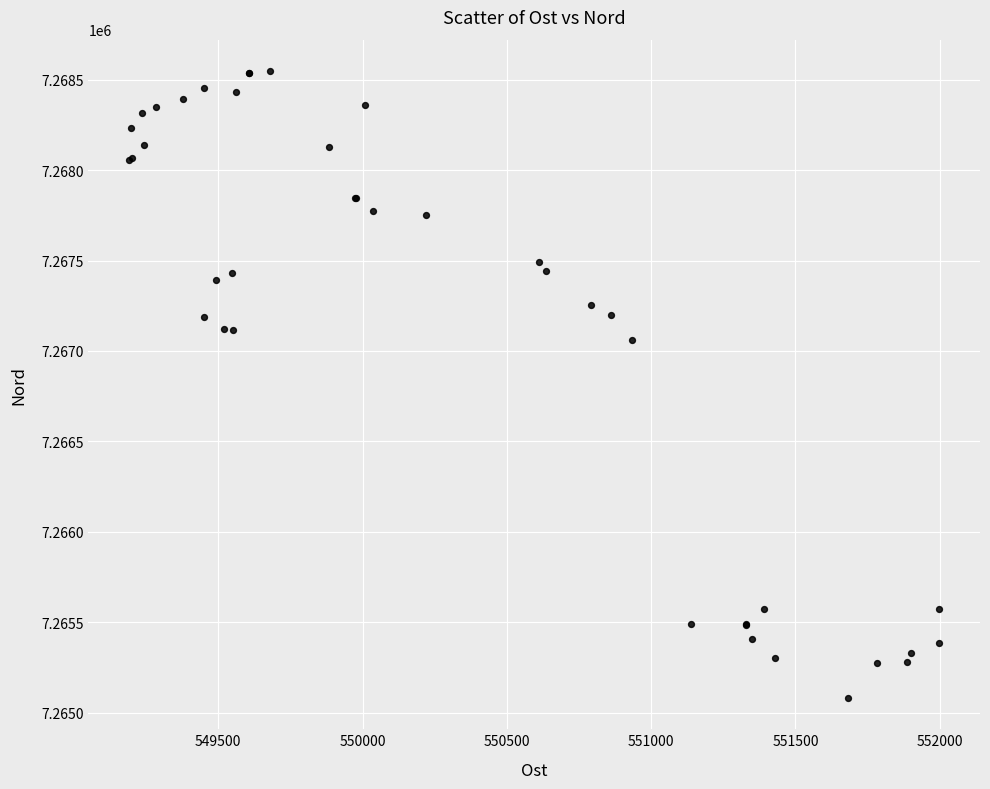

What Y value in the scatter plot is closest to 7266814?

7267062.2